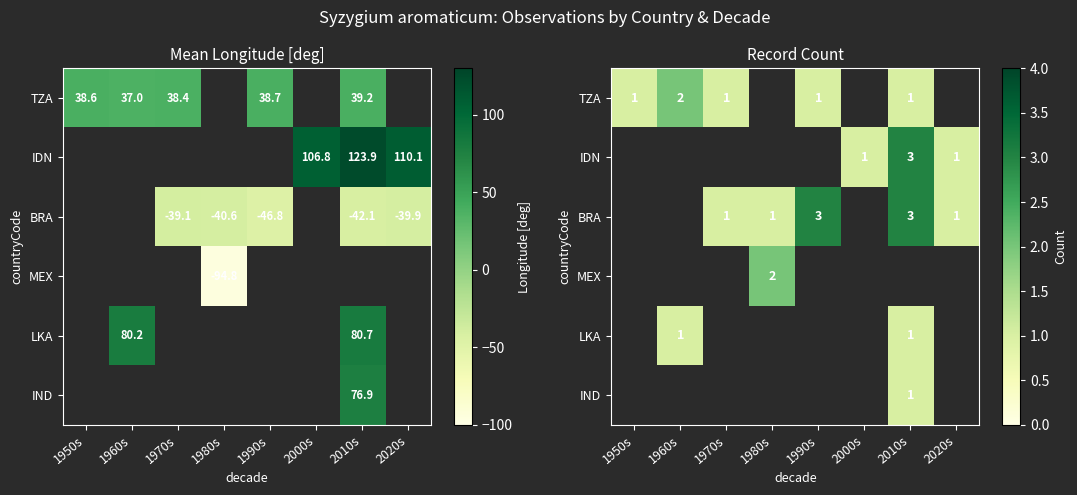

What is the maximum value shown in the chart?

3.0